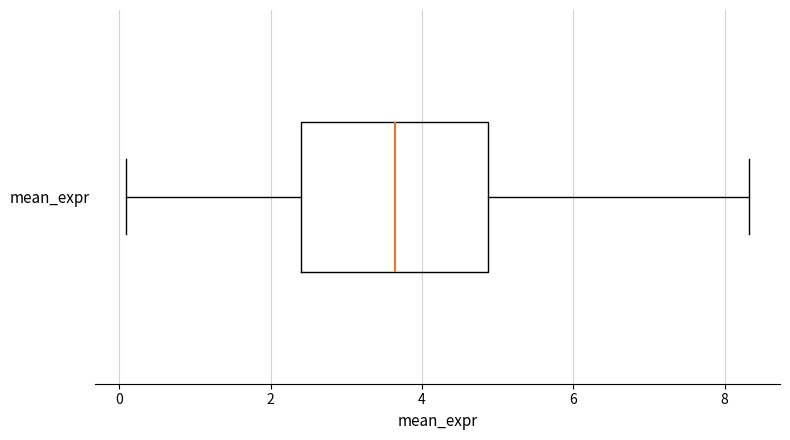

Where does the right whisker of the box for mean_expr end on the x-axis? The values are not printed on the chart, so give them approximately, as read against the axis.

8.4